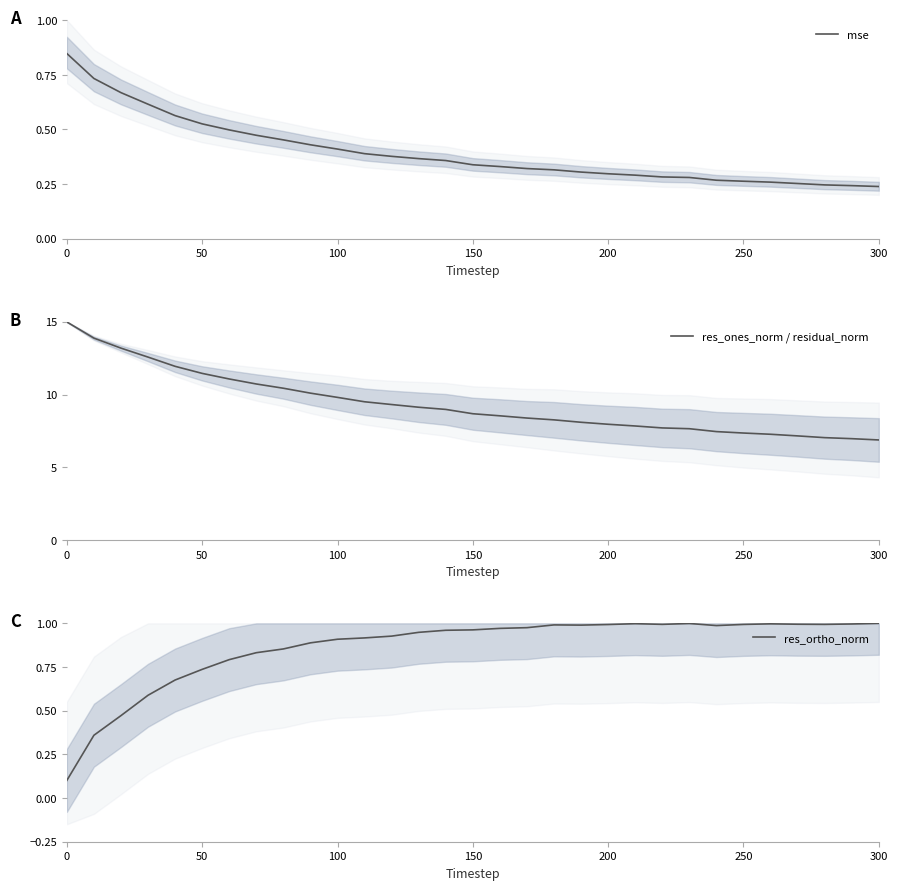

Is it true that mse equals 0.1 at 250?

False